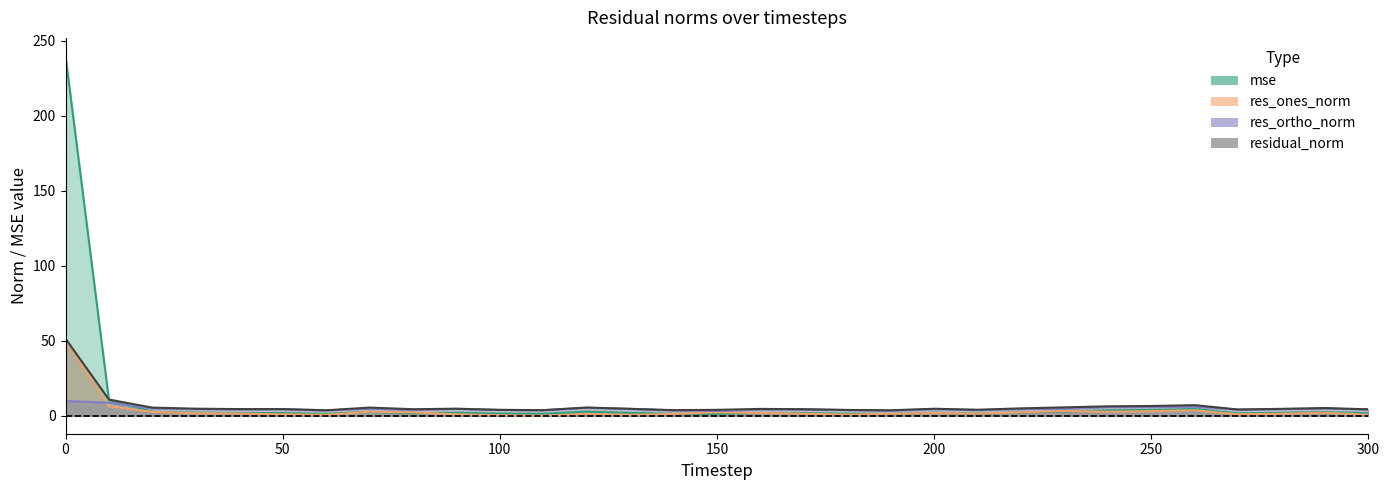

How many data points does each series have?

31